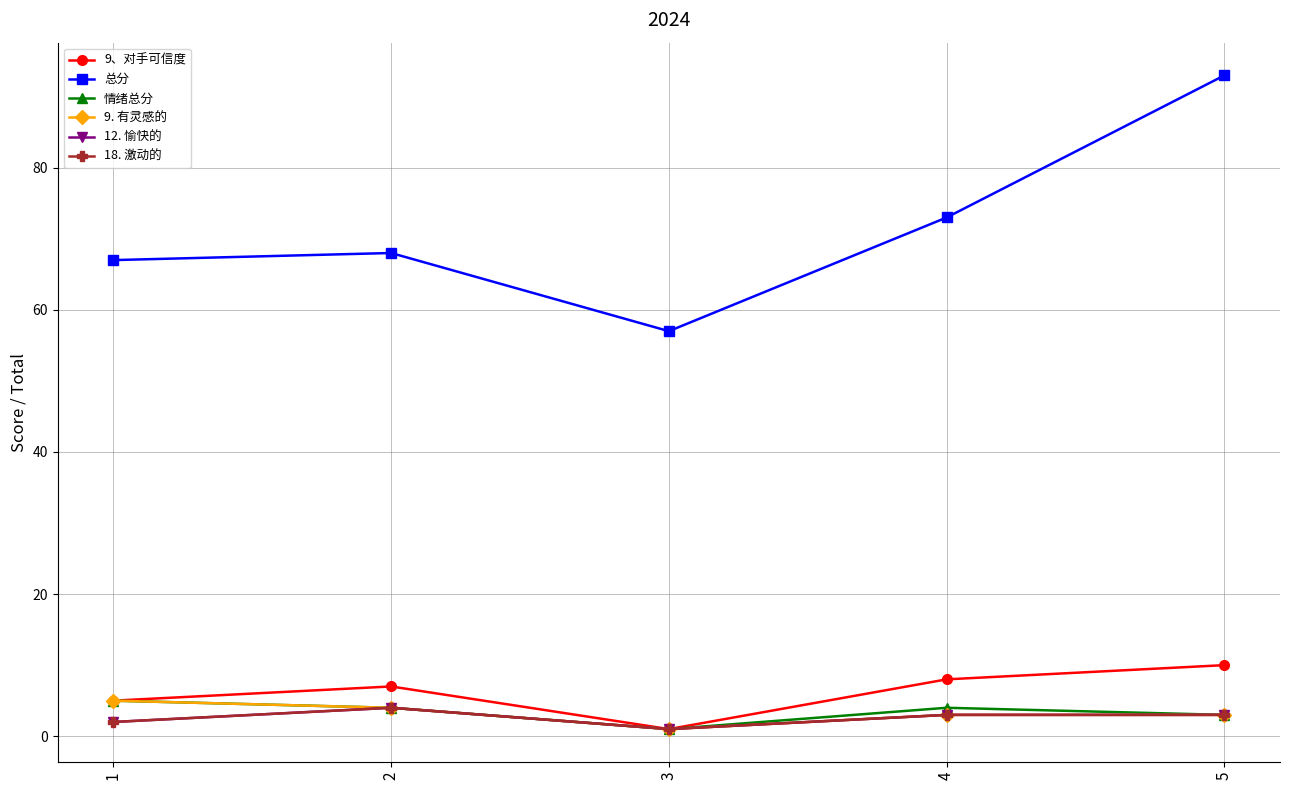

What is the difference between the highest and lowest values at 1?

65